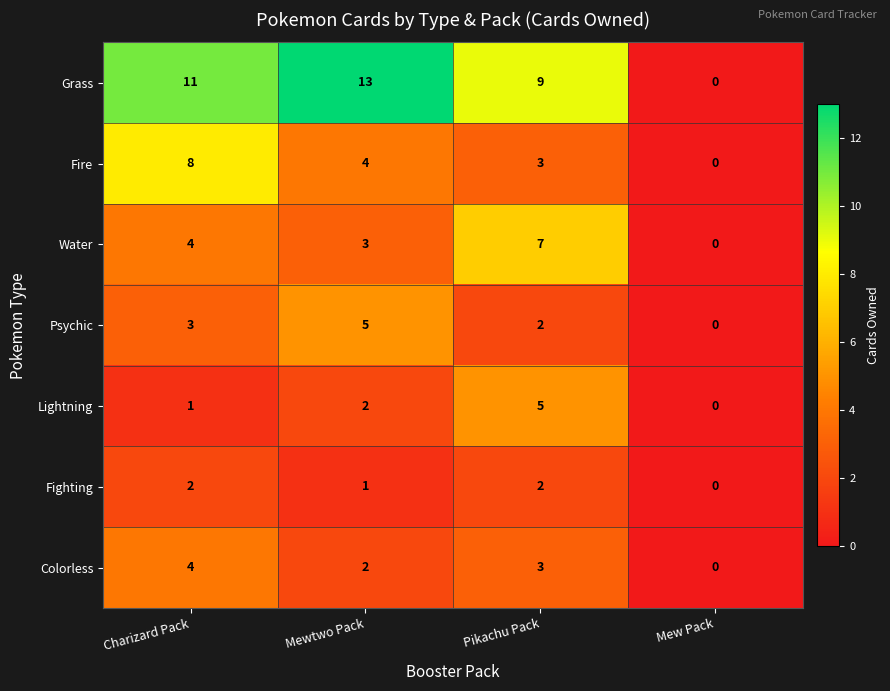

How many series are shown in this chart?

7